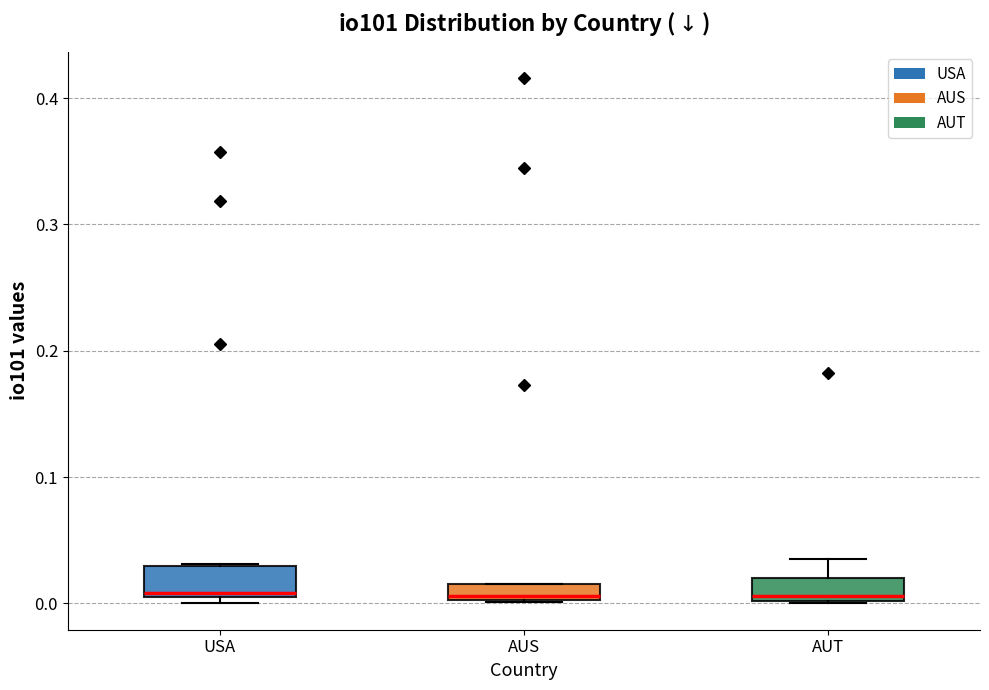

Where is the lower edge of the box for USA on the y-axis? The values are not printed on the chart, so give them approximately, as read against the axis.

0.01